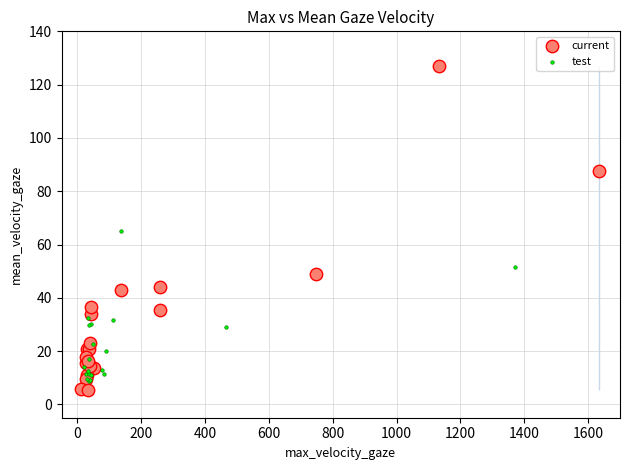

Which series contains the highest Y value?

current